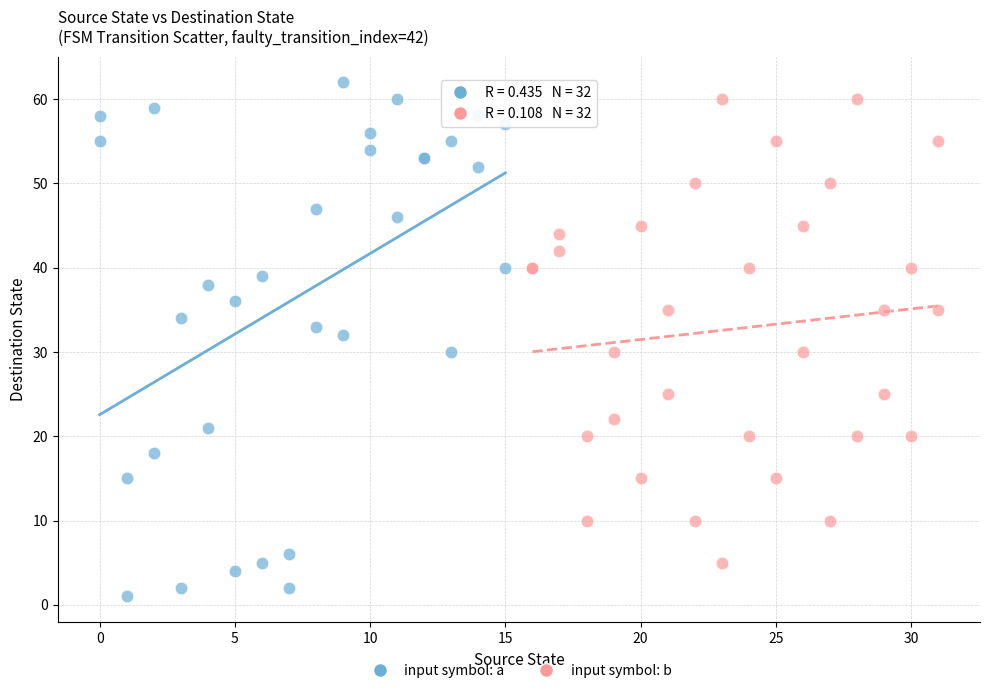

What are all the series names shown in the legend?

input symbol: a, input symbol: b